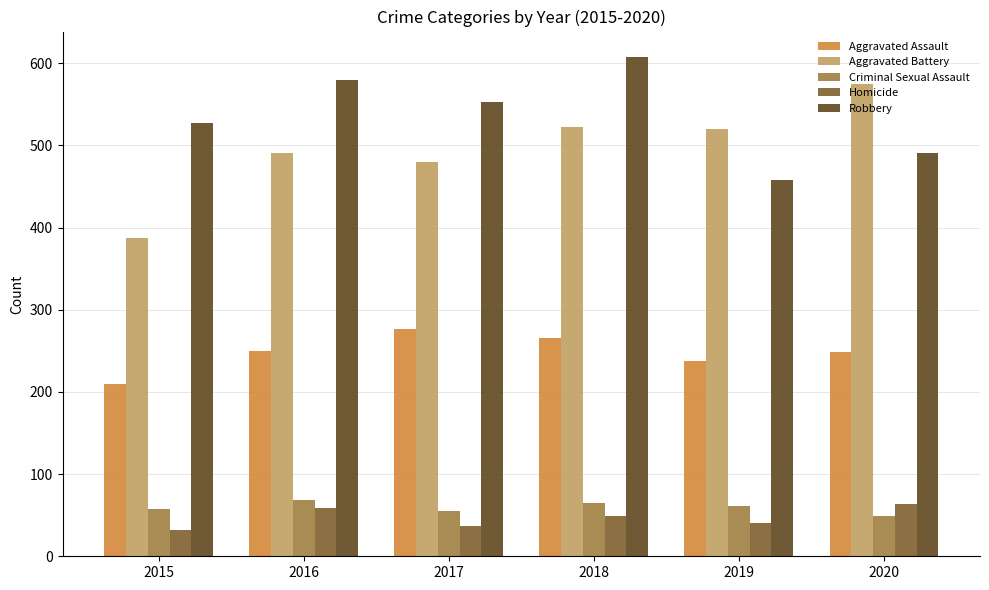

Which series has the largest total across all categories?

Robbery